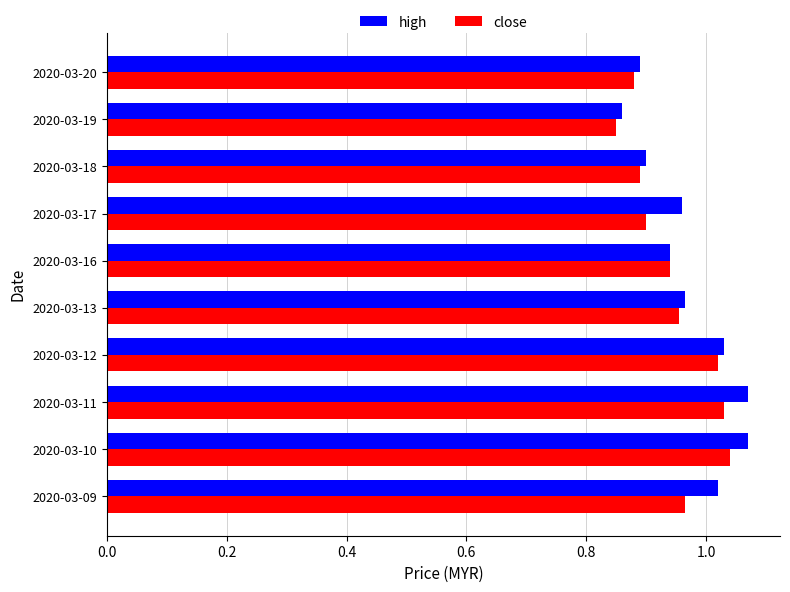

The close series shows 0.9 at 2020-03-16. True or false?

True